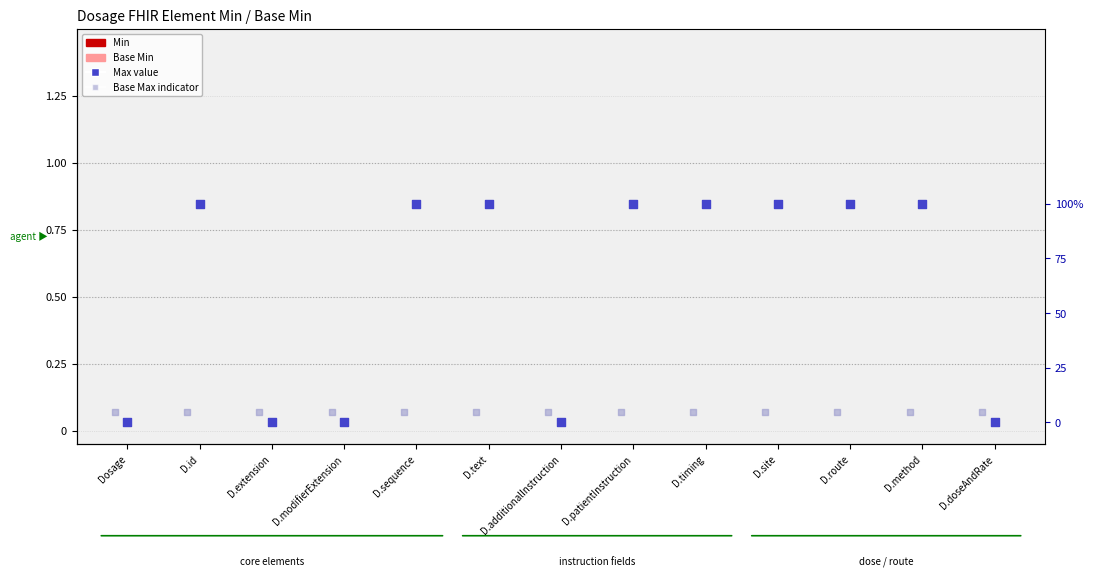

Which series contains the lowest Y value?

Min